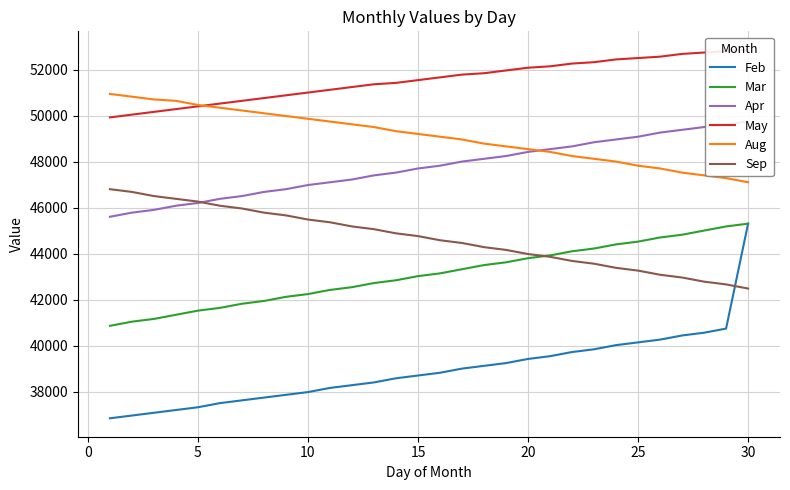

What is the maximum value for Aug?

50940